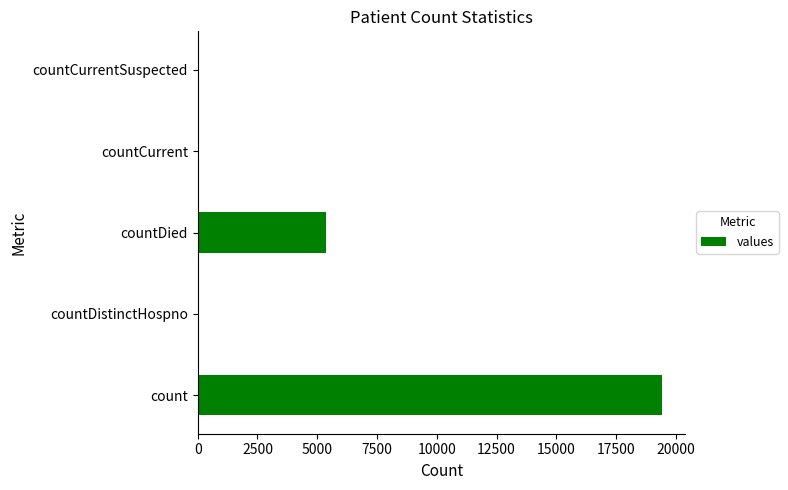

Which label corresponds to the largest value in the chart?

count